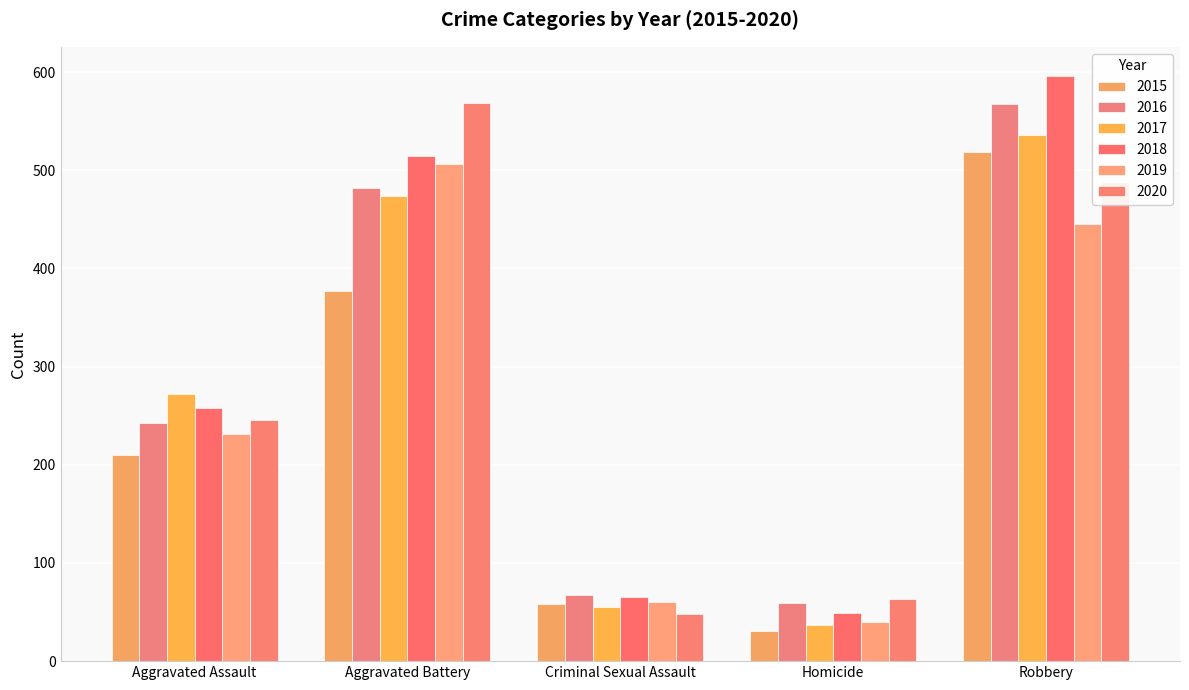

List the series in order of their peak value, lowest first.

2019, 2015, 2017, 2016, 2020, 2018